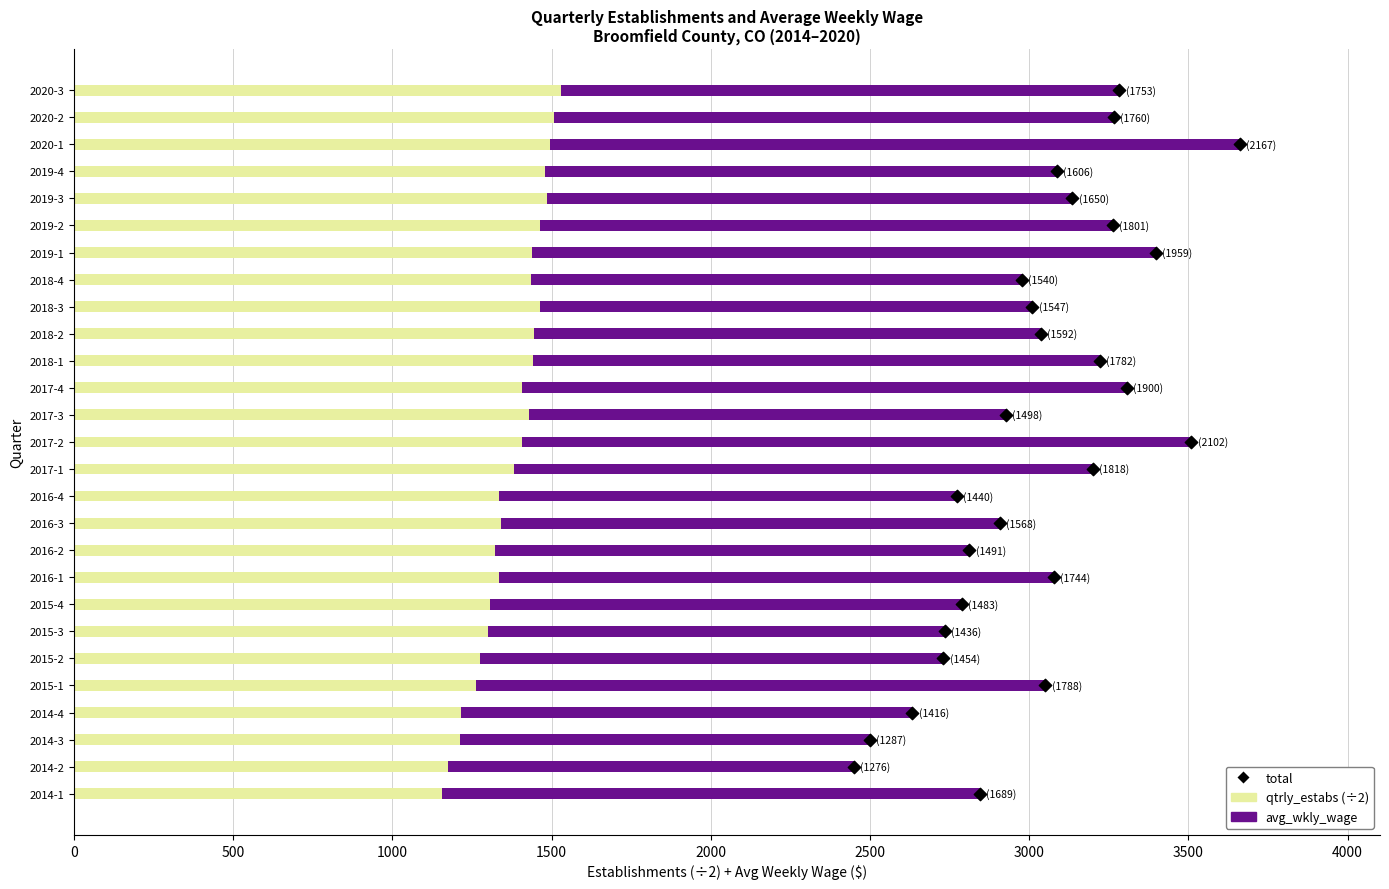

At how many categories does at least one series exceed 1273?

27